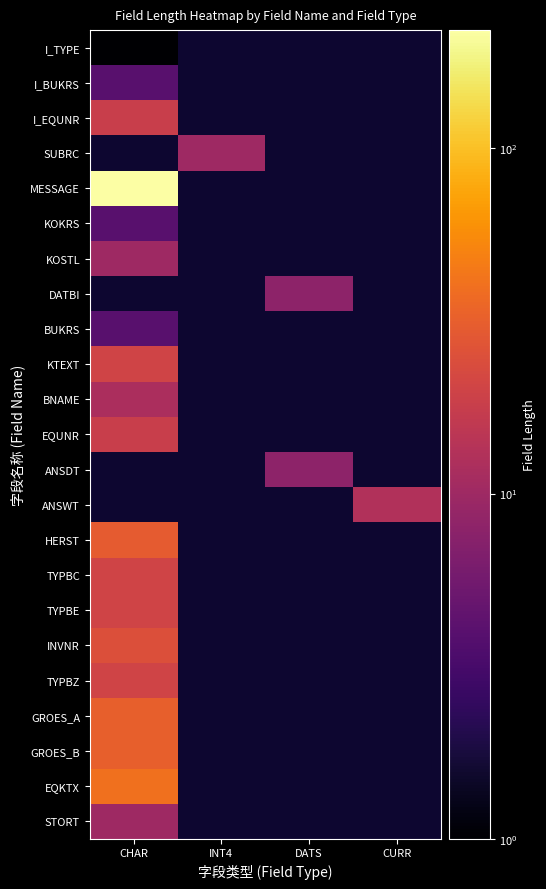

Count the number of data series in this chart.

23